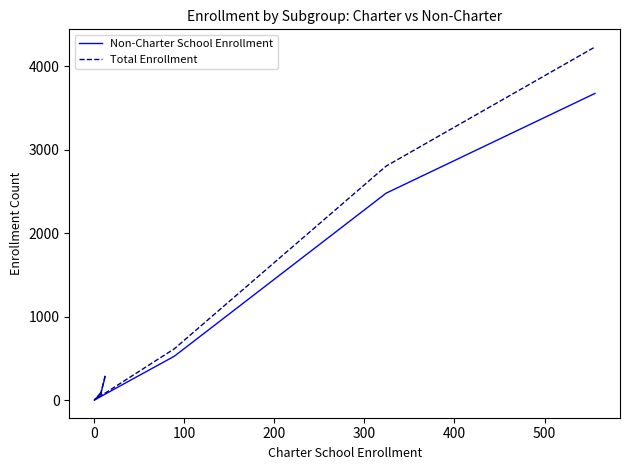

Rank the series at 100 from lowest to highest value.

Non-Charter School Enrollment, Total Enrollment